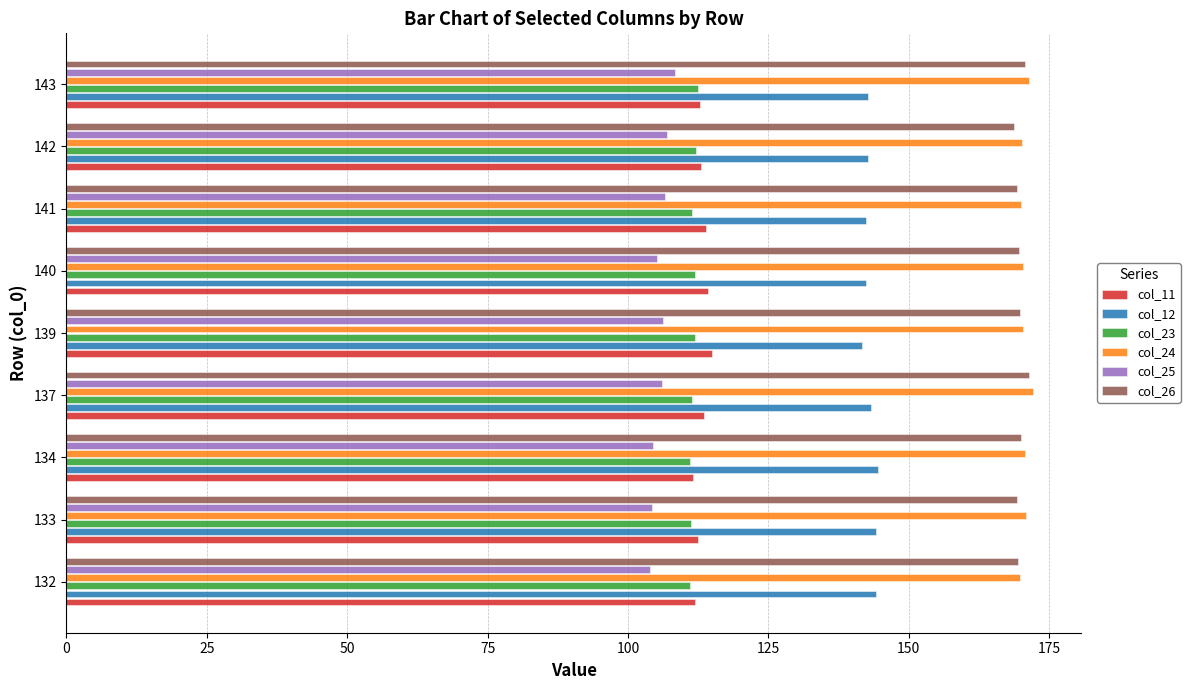

At how many categories does at least one series exceed 117?

9